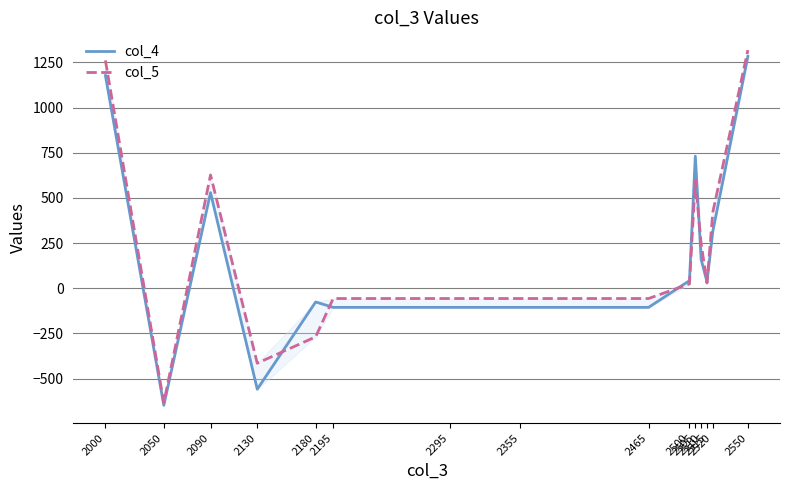

What is the spread (max minus min) of values at 2180?

193